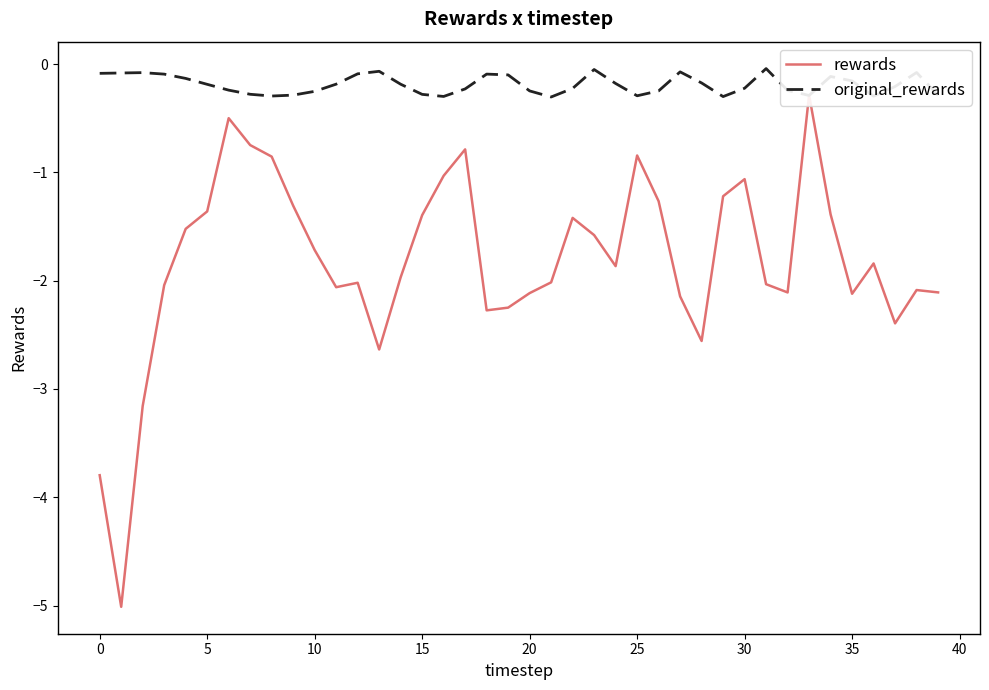

Which category has the highest value in the original_rewards series?

31